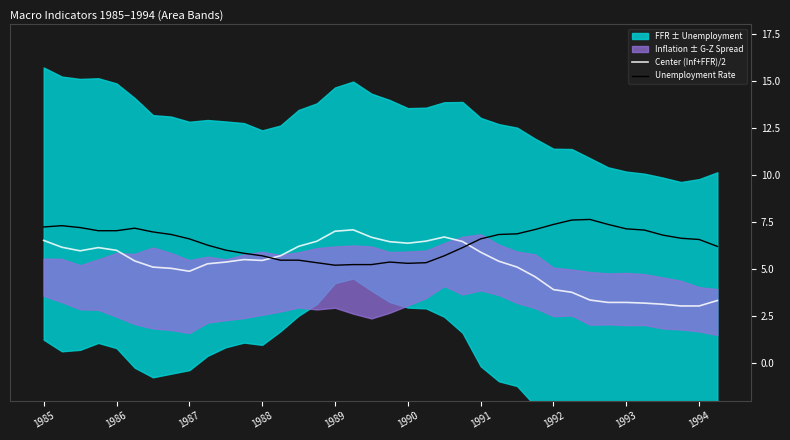

True or false: Unemployment Rate and Center (Inf+FFR)/2 intersect in this chart.

True